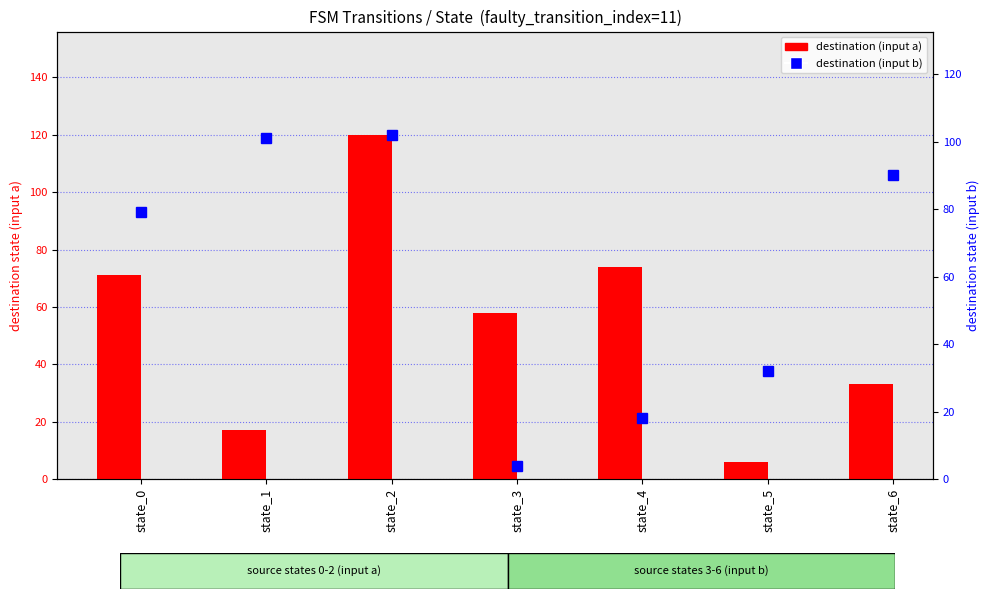

At which label does destination (input a) reach its peak?

state_2